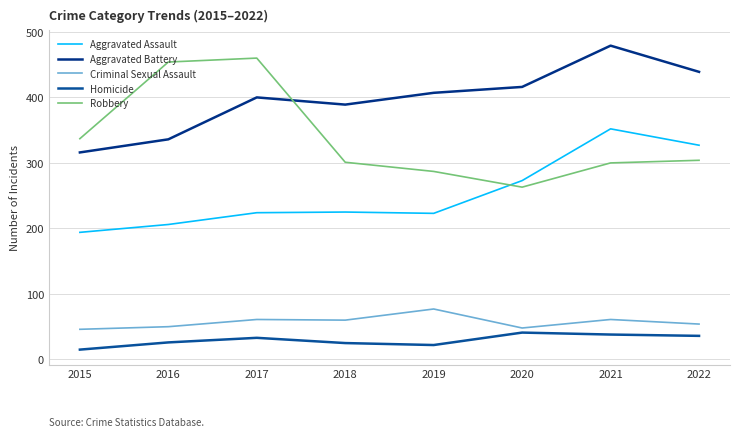

Which category has the lowest value across all series?

2015